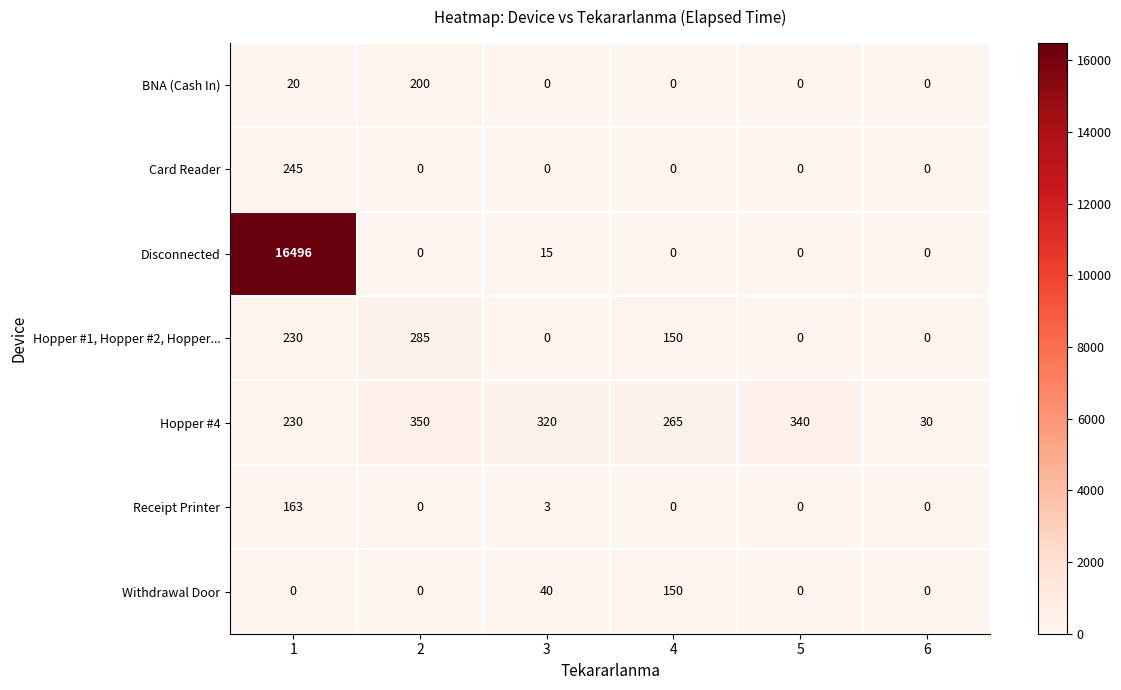

Which label corresponds to the largest value in the chart?

1